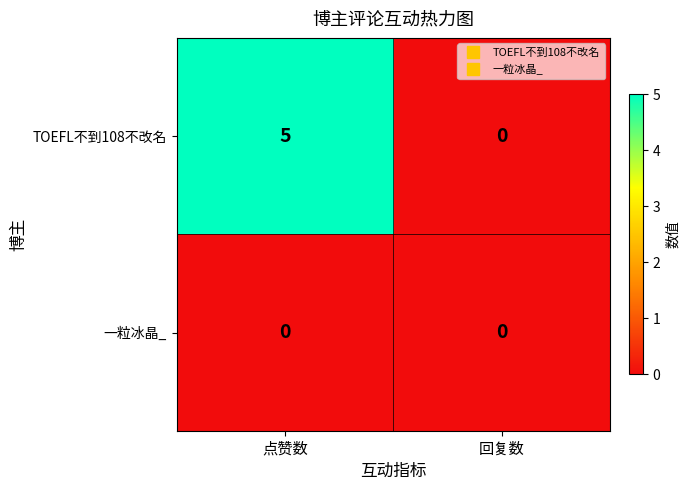

What is the sum of all TOEFL不到108不改名 values?

5